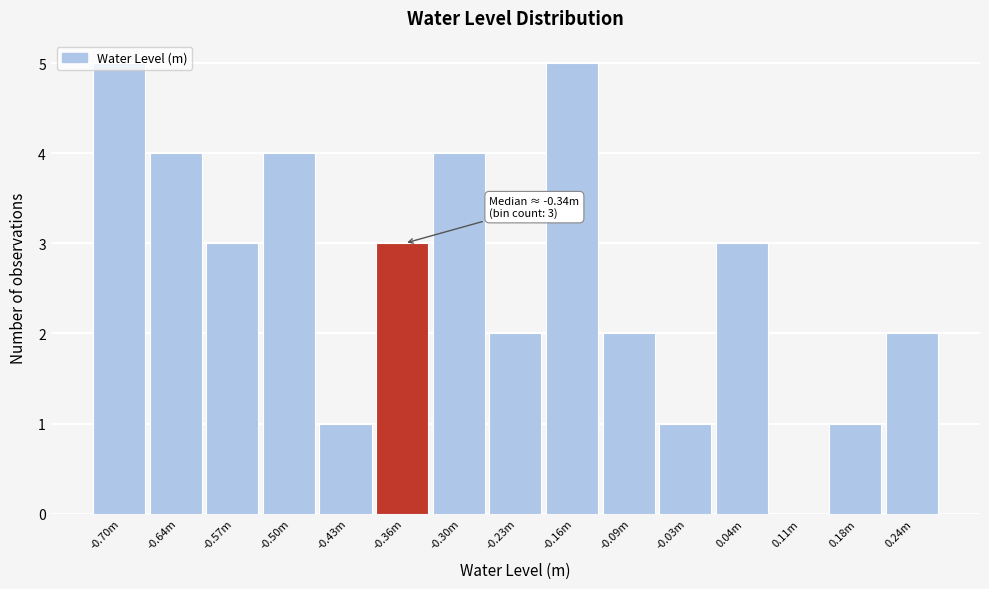

The value at -0.23m is 2. True or false?

True